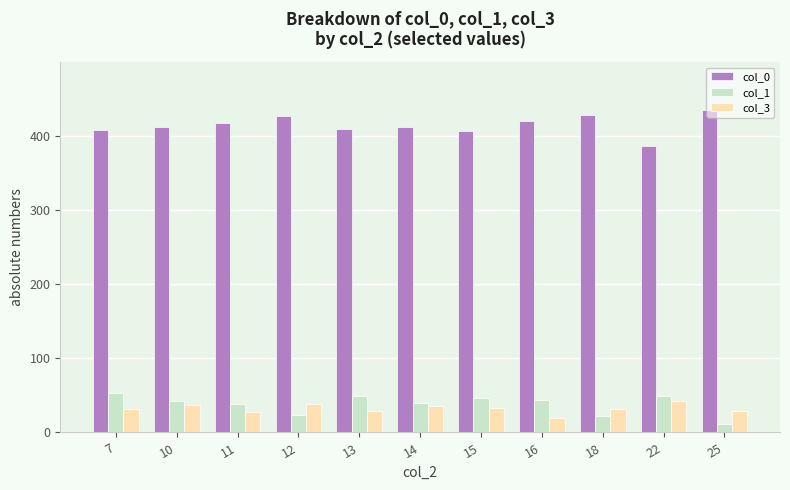

How many data points does each series have?

11